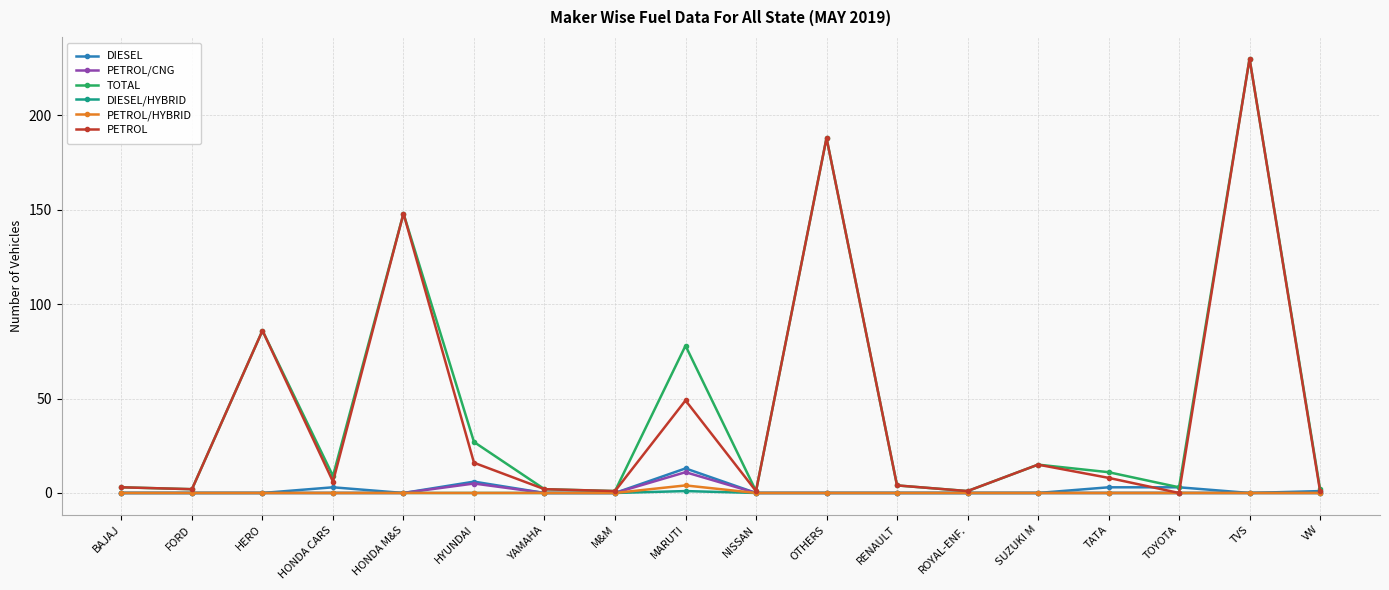

Which label corresponds to the largest value in the chart?

TVS